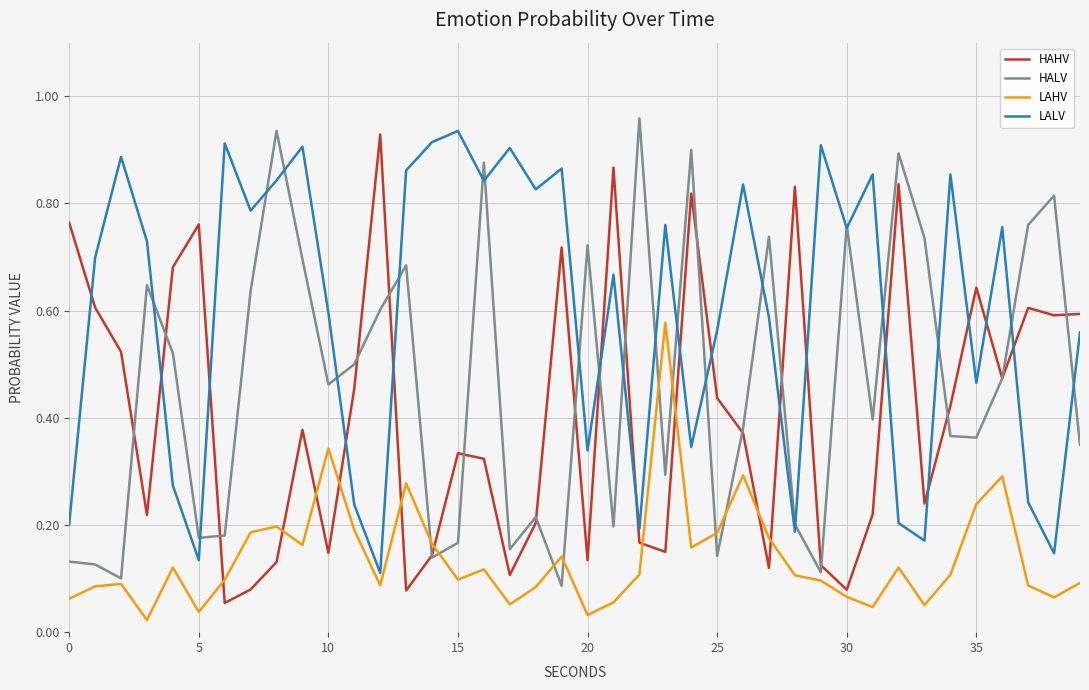

True or false: LALV and LAHV cross at least once.

False